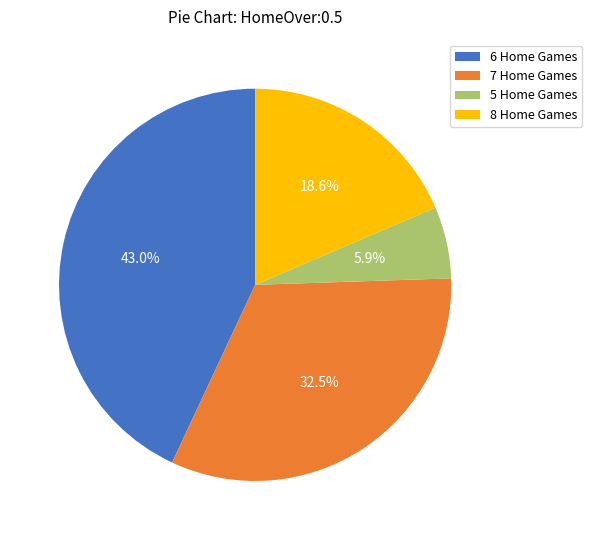

Is there any slice that represents more than half of the pie?

No